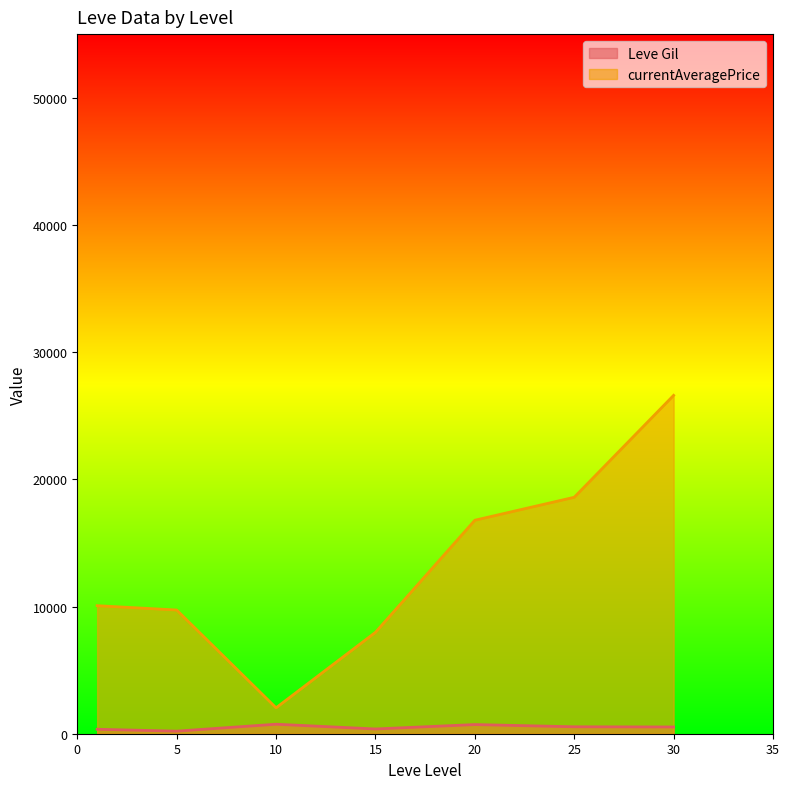

Which series has the largest total across all categories?

currentAveragePrice